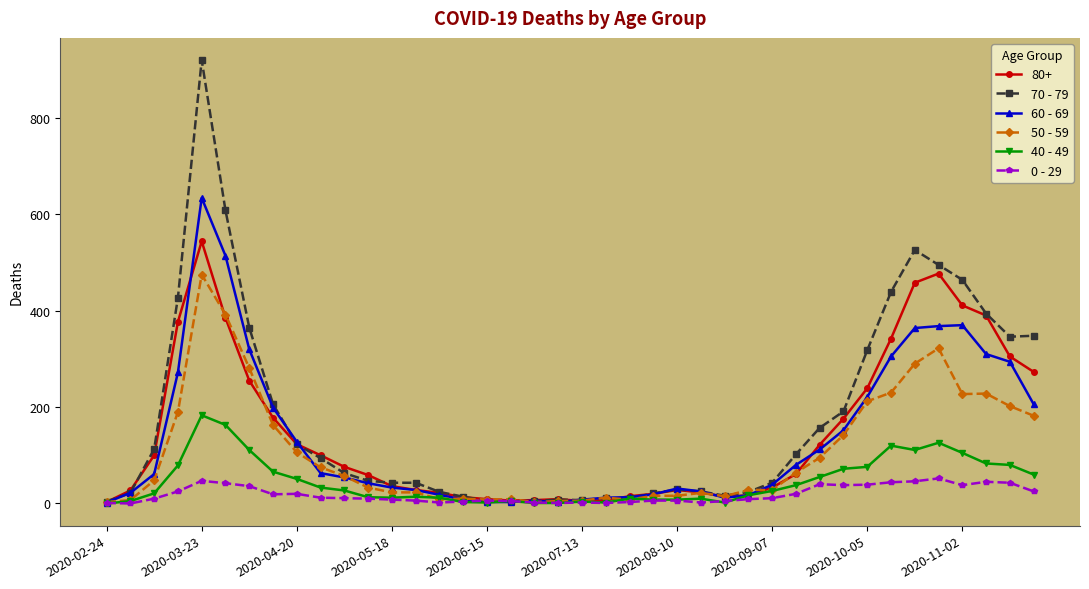

Which series has the largest range (max minus min)?

70 - 79